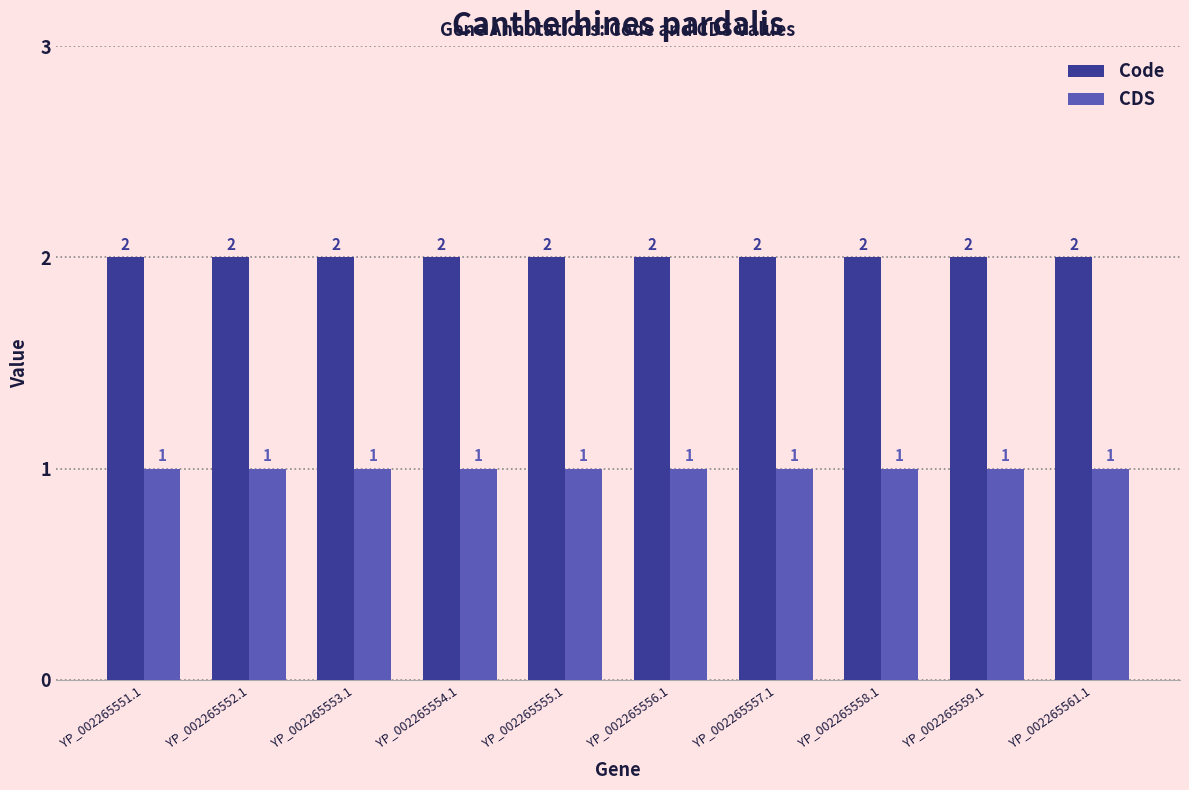

Is it true that CDS equals 1 at YP_002265559.1?

True